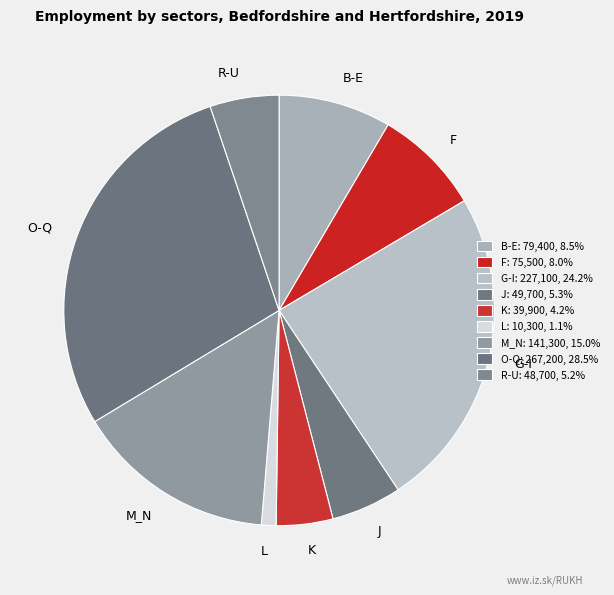

Approximately how many times larger is the value at K compared to B-E?

0.5